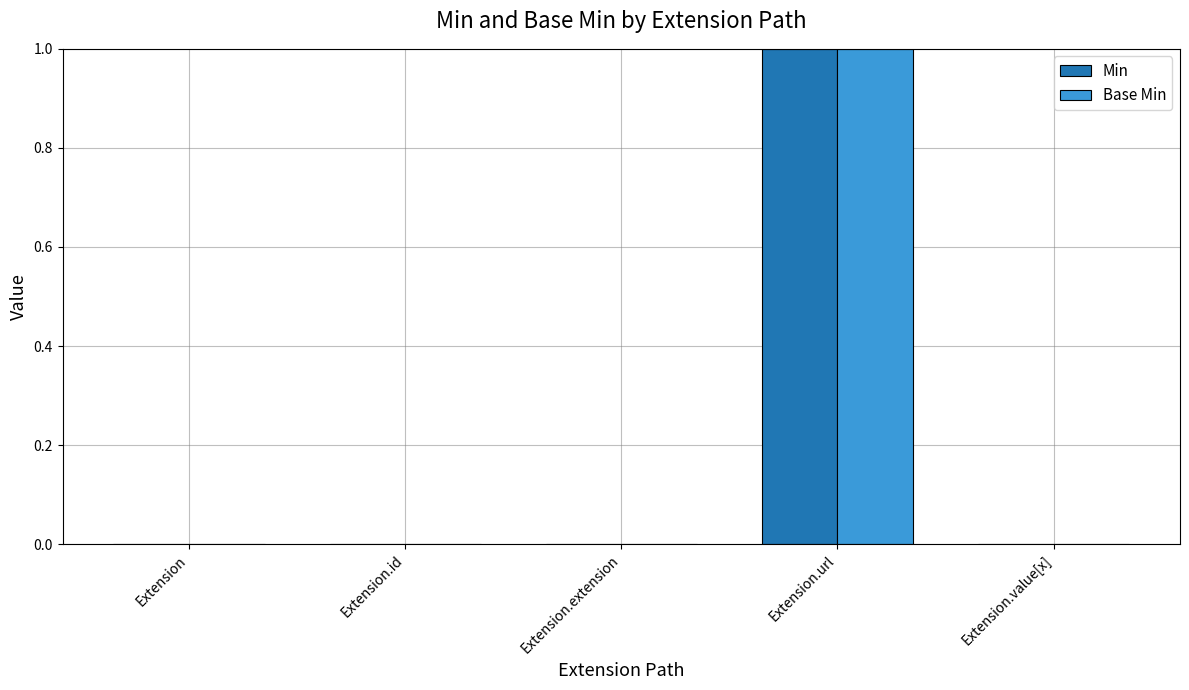

How many categories are shown in the chart?

5